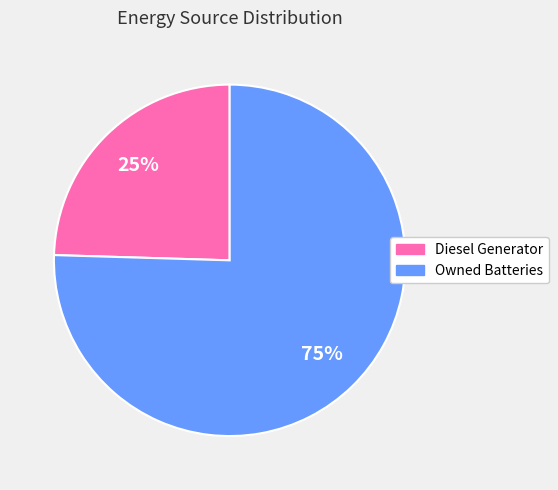

To the nearest percent, what is the average slice percentage?

50%